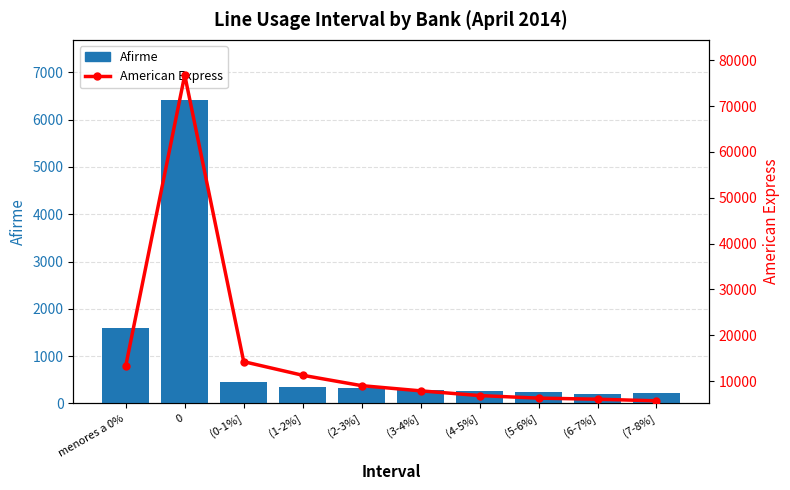

True or false: American Express has a value of 13331 at menores a 0%.

True